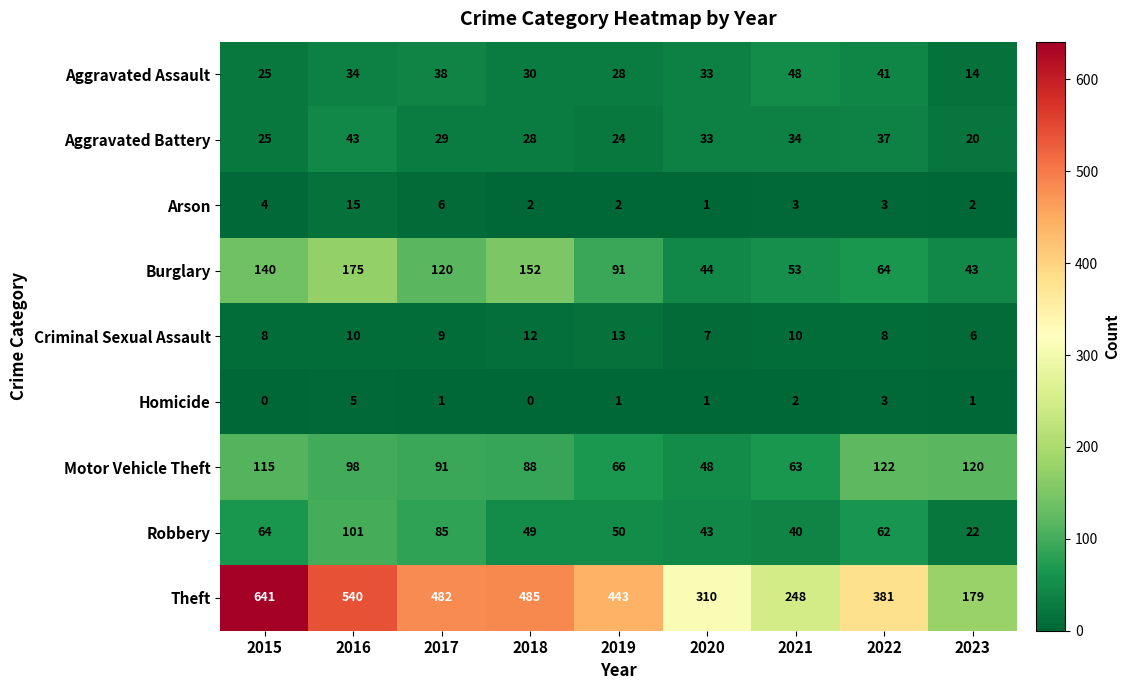

Which series has the widest spread of values?

Theft